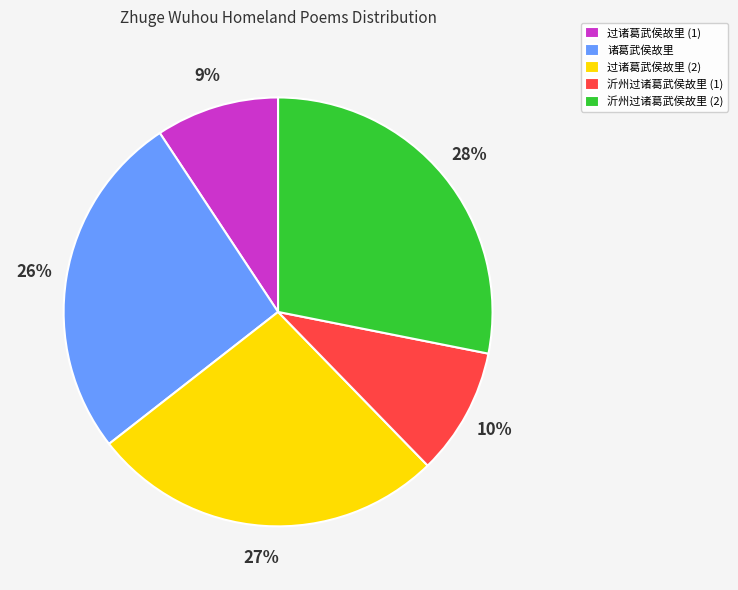

How many segments does this pie chart have?

5